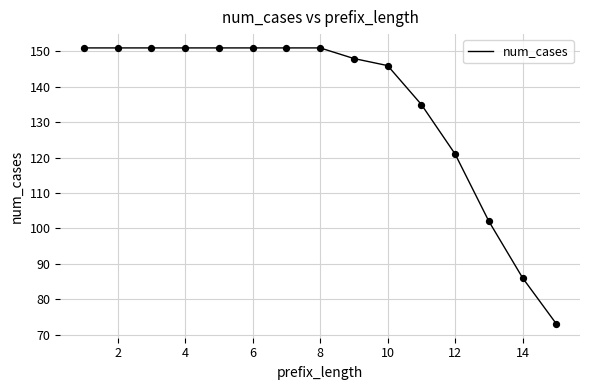

What is the smallest value displayed?

73